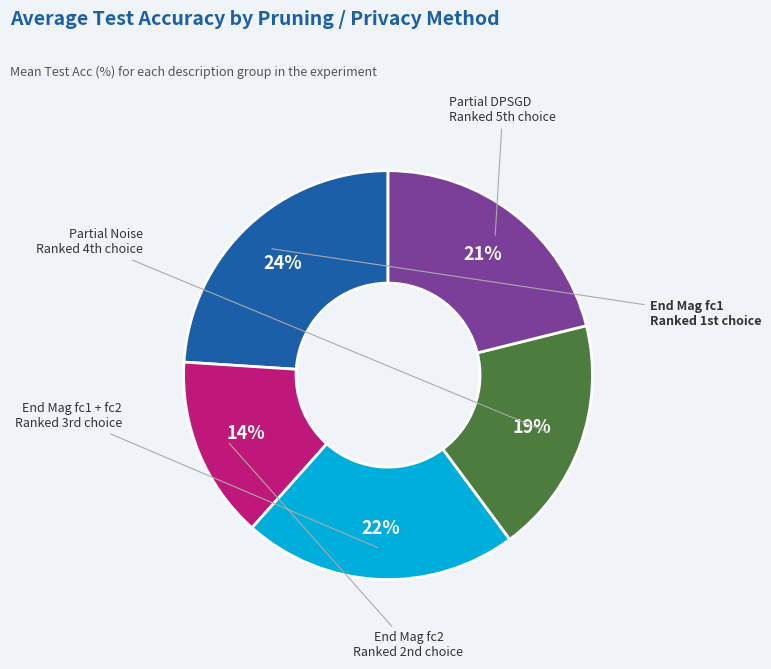

How many segments does this pie chart have?

5